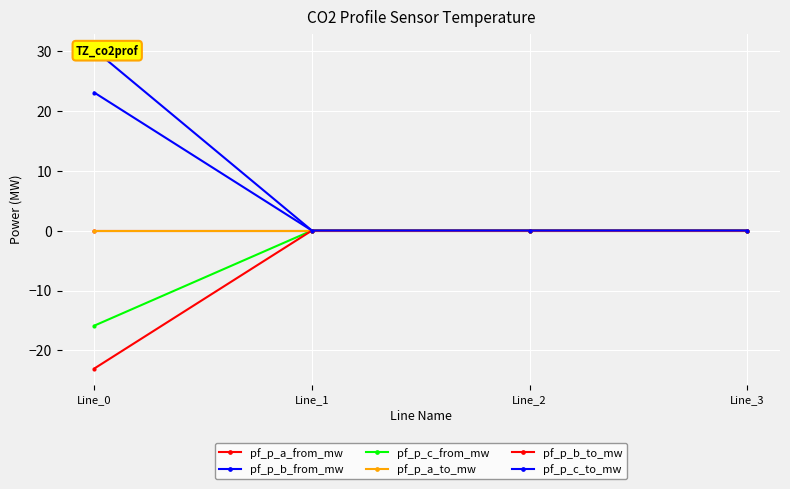

How many values in pf_p_a_to_mw are above zero?

1